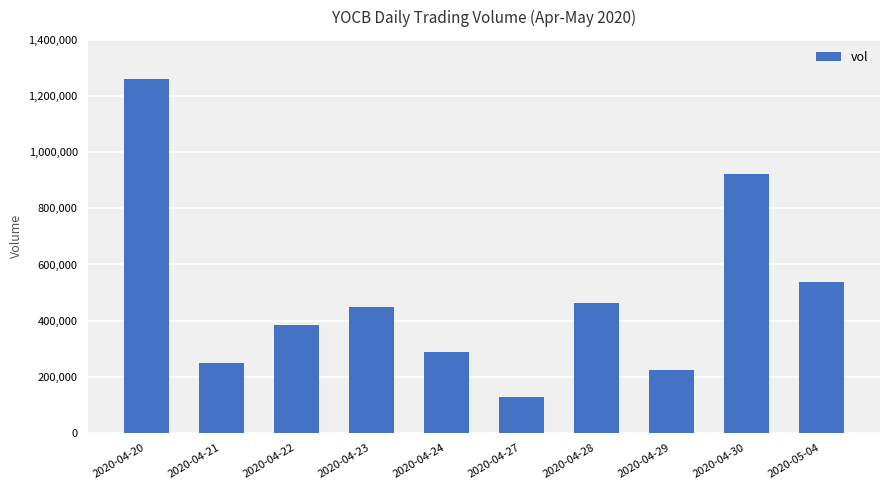

How many data points does each series have?

10